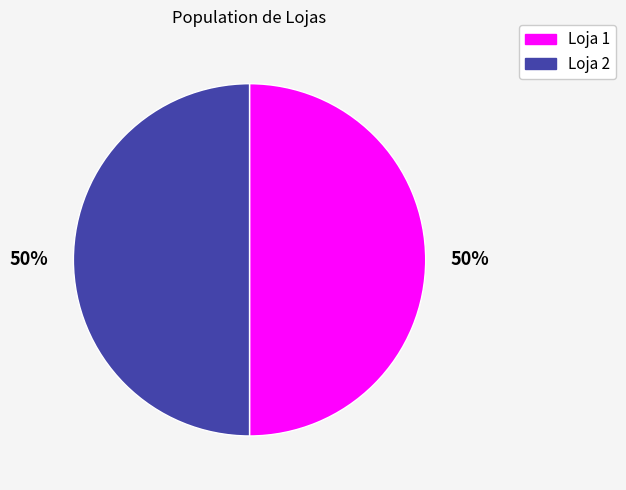

Is the sum of Loja 1 and Loja 2 greater than half?

Yes